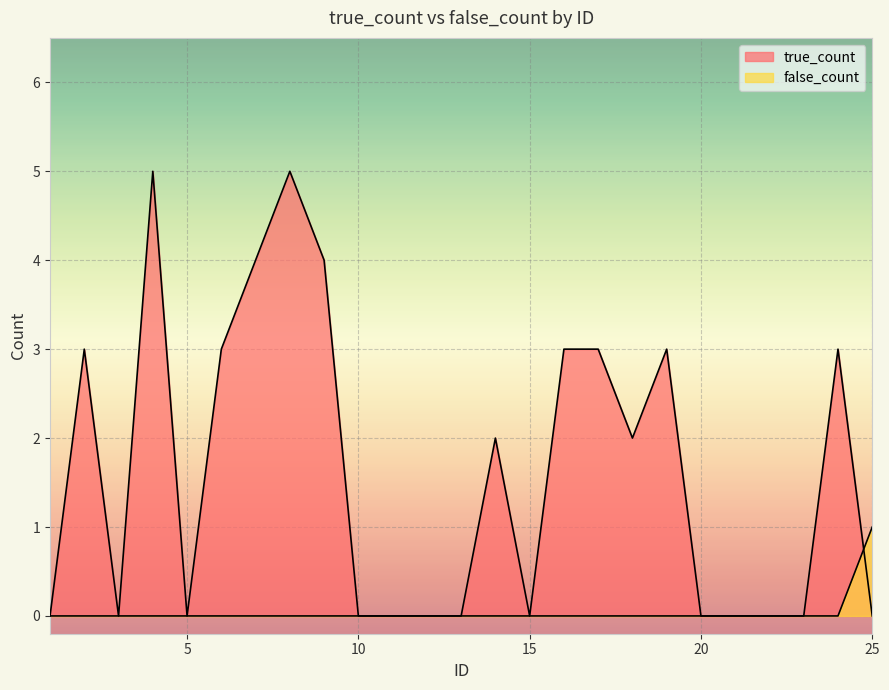

At which category does true_count reach its first local valley?

3